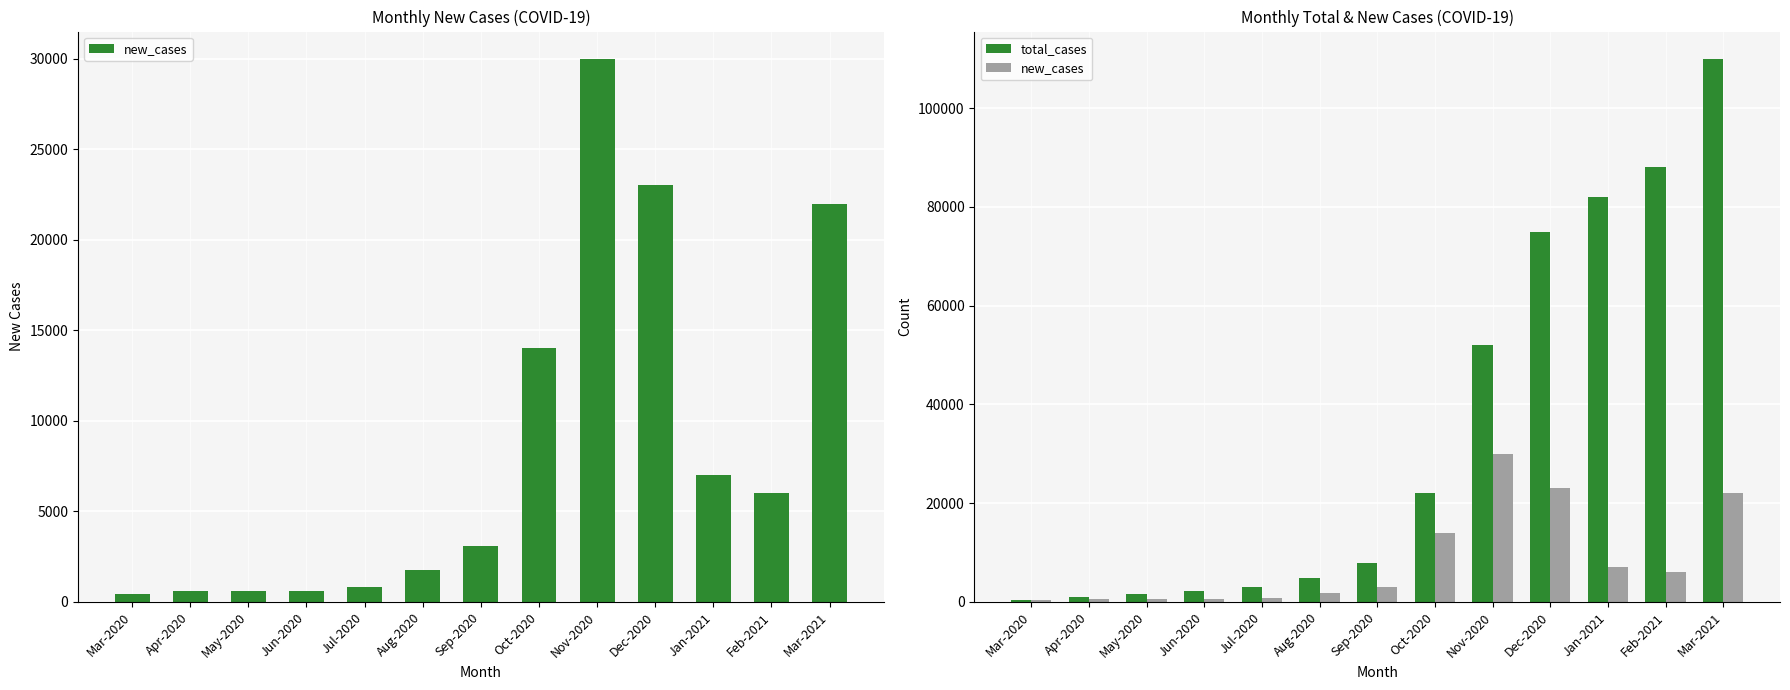

List the series in order of their overall mean, highest first.

total_cases, new_cases